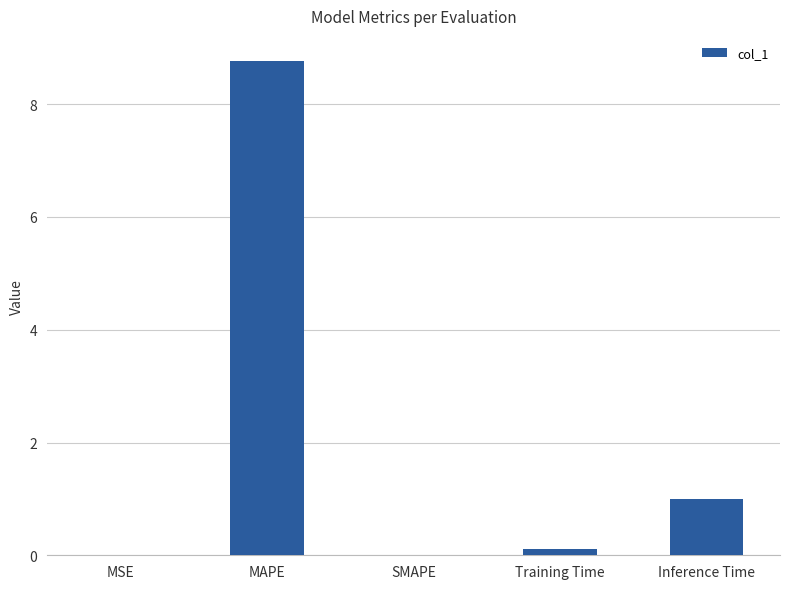

The value at Inference Time is 1.0. True or false?

True